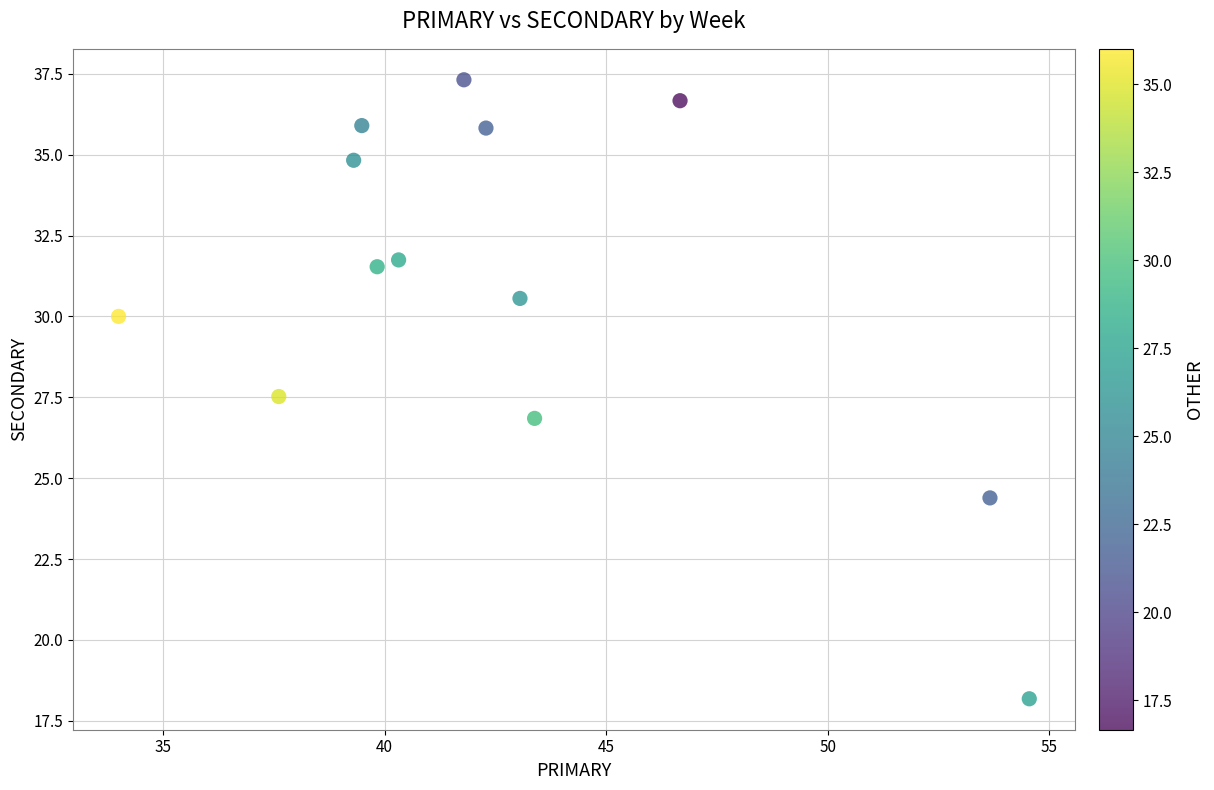

What is the range of X values (max minus min)?

20.5